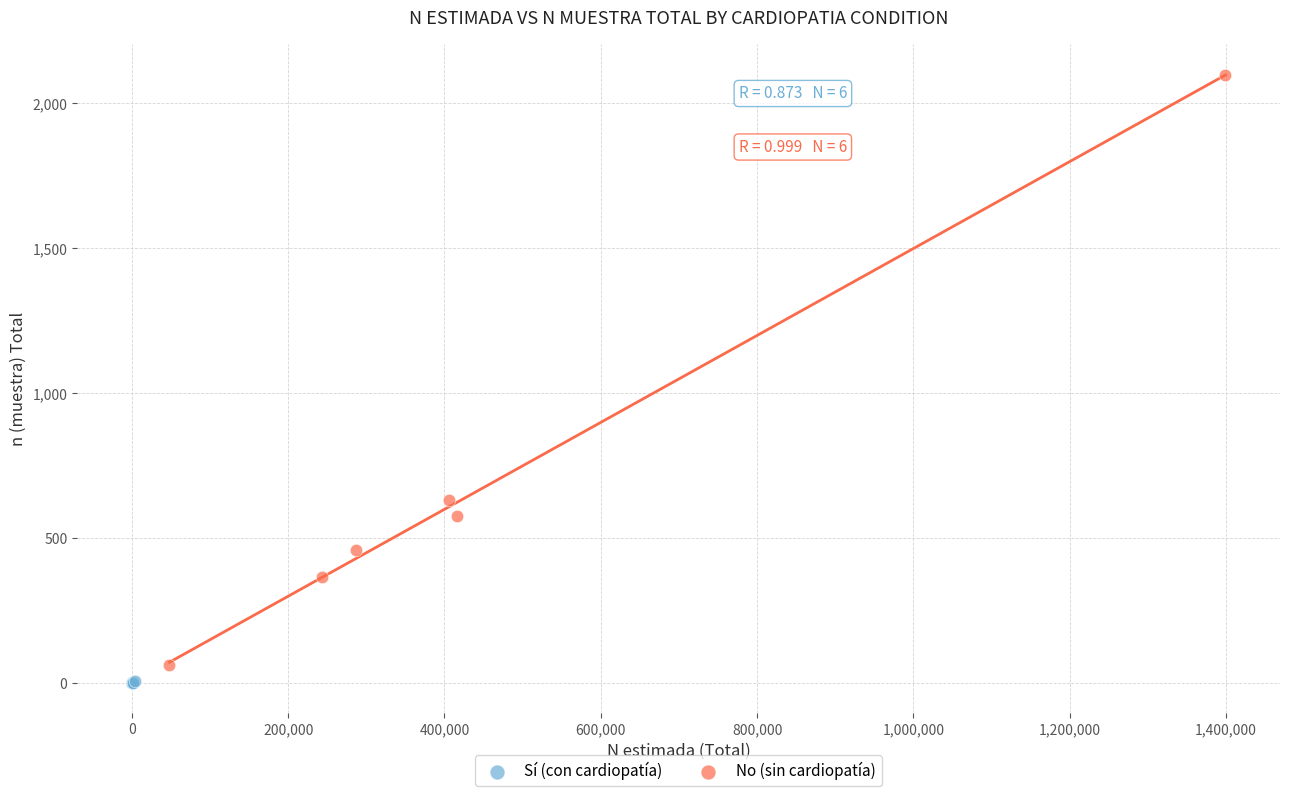

Which series contains the highest Y value?

No (sin cardiopatía)